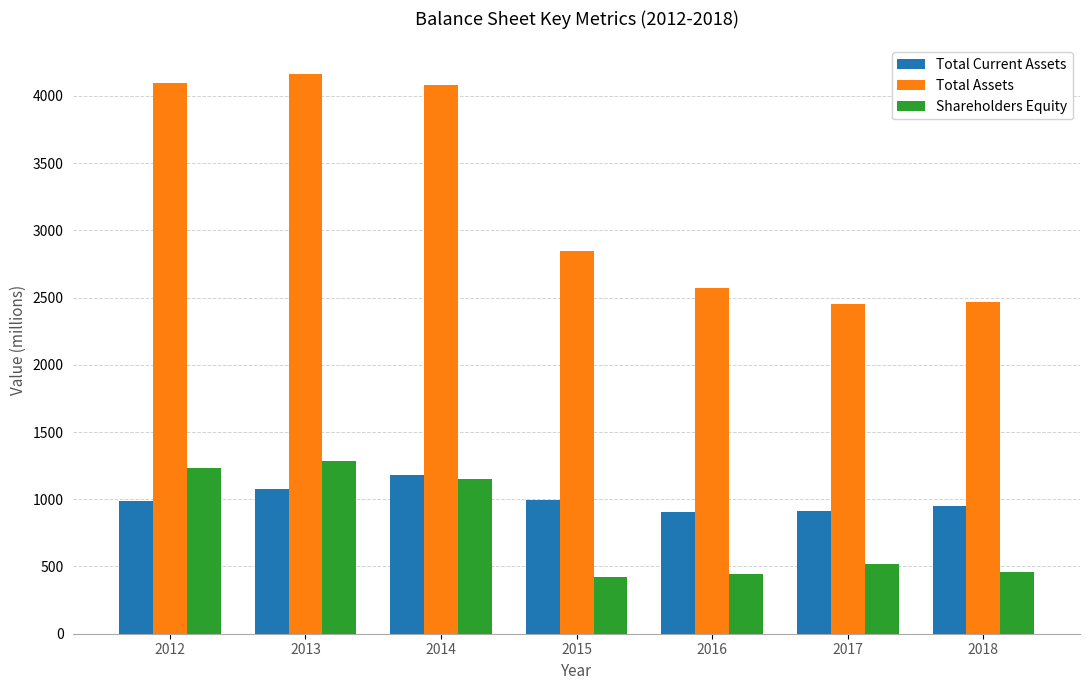

What is the minimum value for Total Current Assets?

903